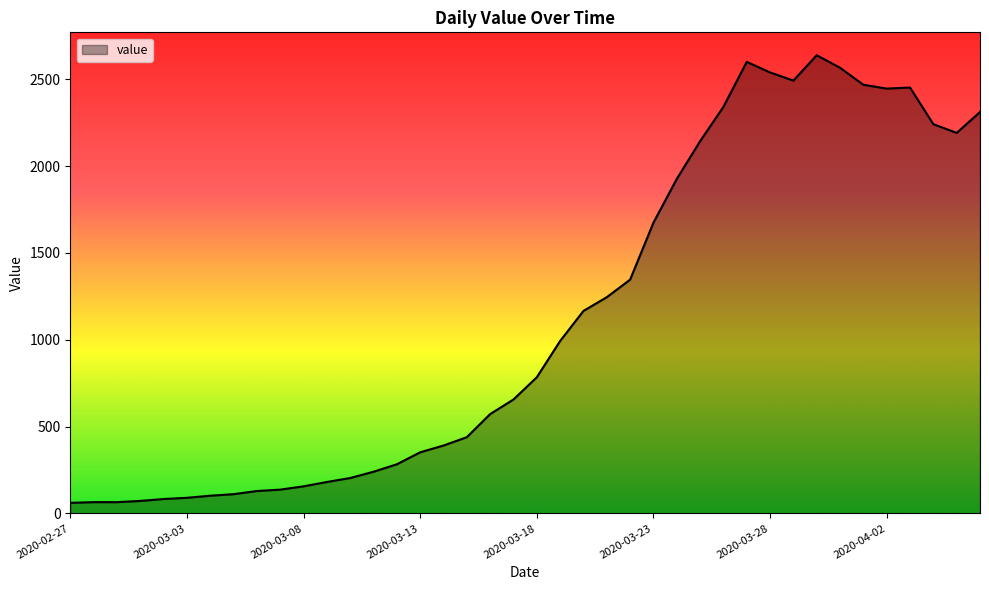

What is the maximum value shown in the chart?

2638